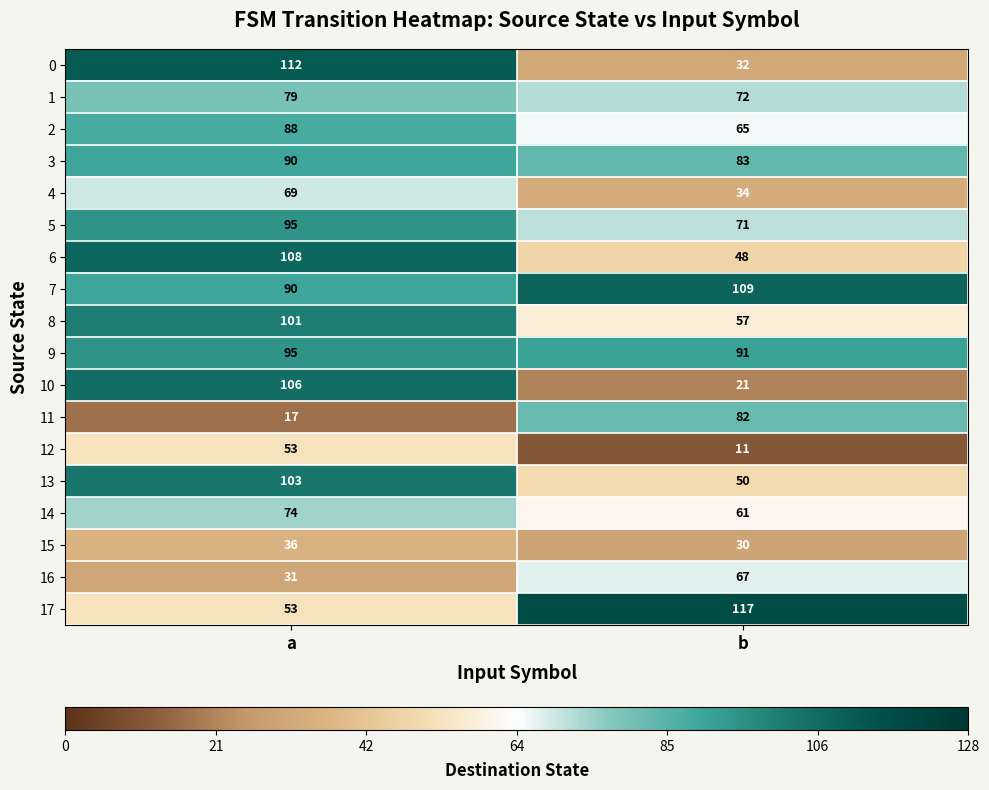

What is the maximum value shown in the chart?

117